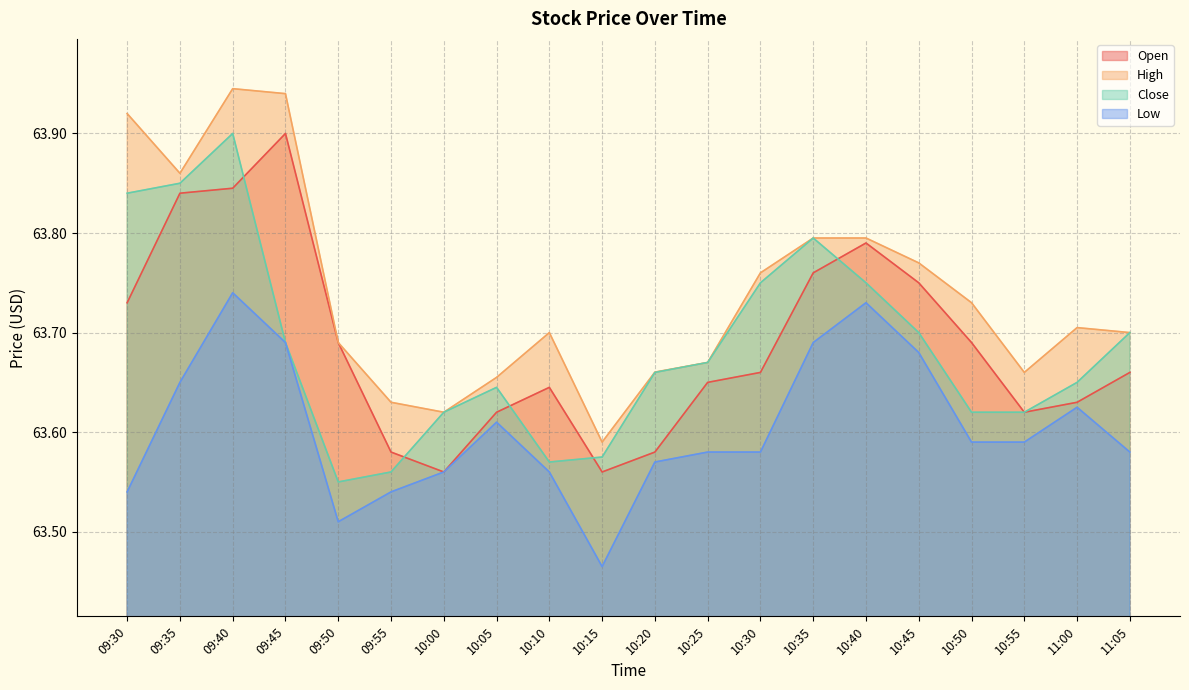

What is the label of the 8th point from the left?

10:05